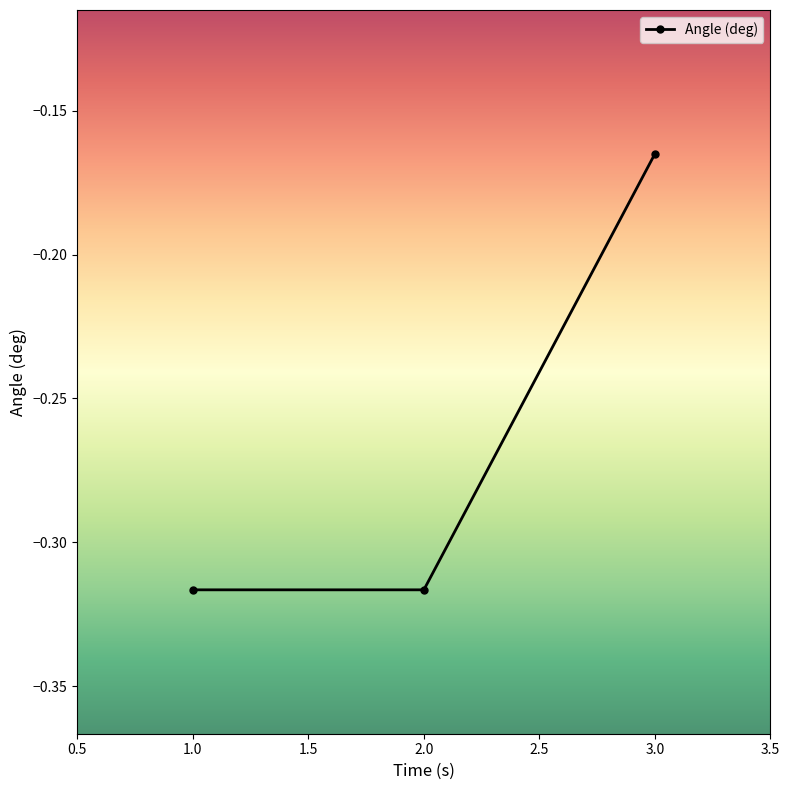

What is the label of the 3rd point from the left?

3.0